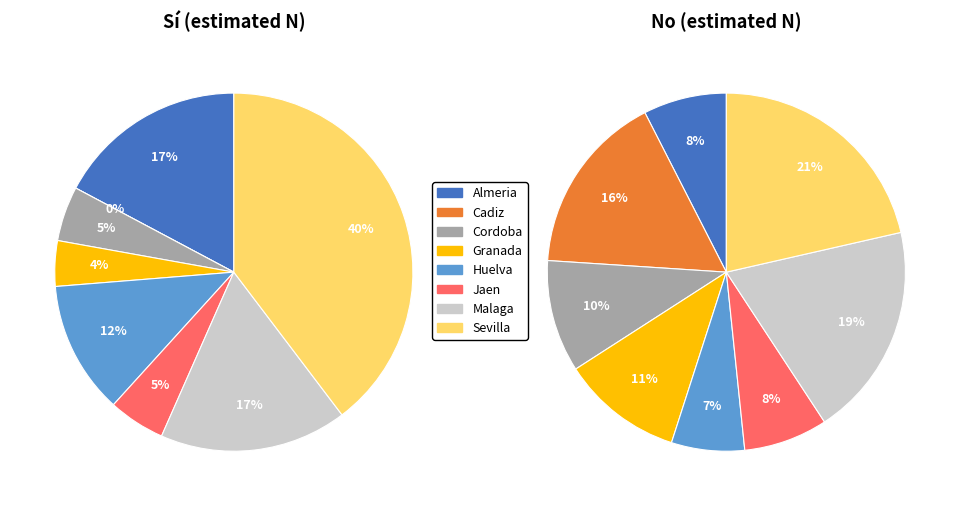

To the nearest percent, what is the difference between the Sevilla and Granada slice percentages?

10%